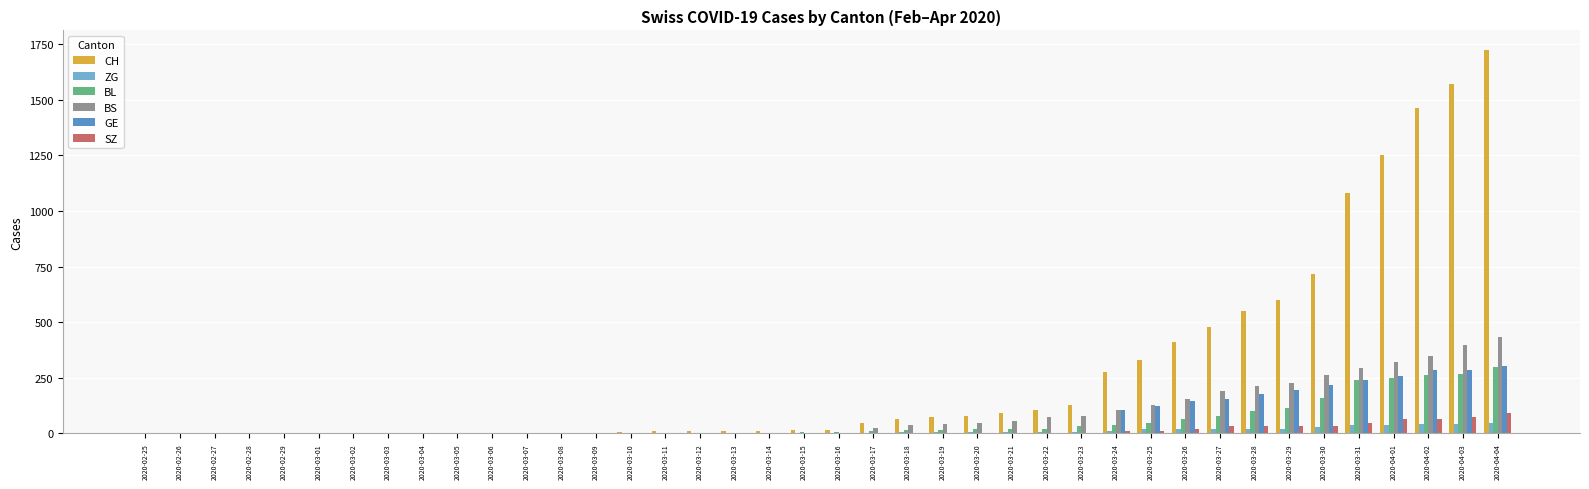

The value of SZ at 2020-02-29 is 0. True or false?

True